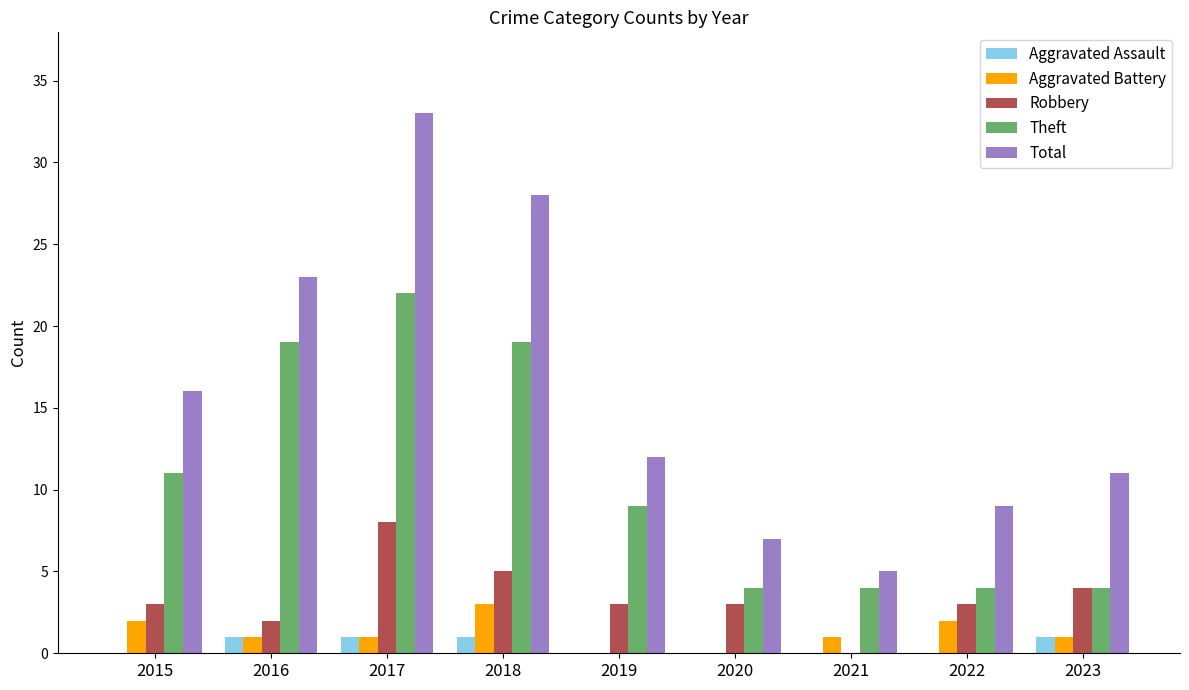

What are all the series names shown in the legend?

Aggravated Assault, Aggravated Battery, Robbery, Theft, Total